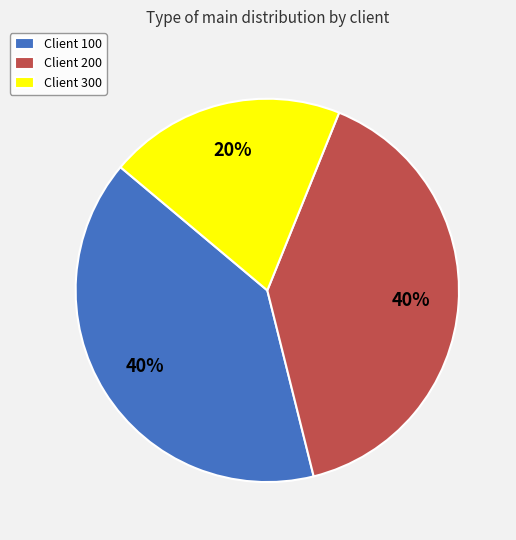

What is the ratio of the value at Client 100 to the value at Client 300?

2.0